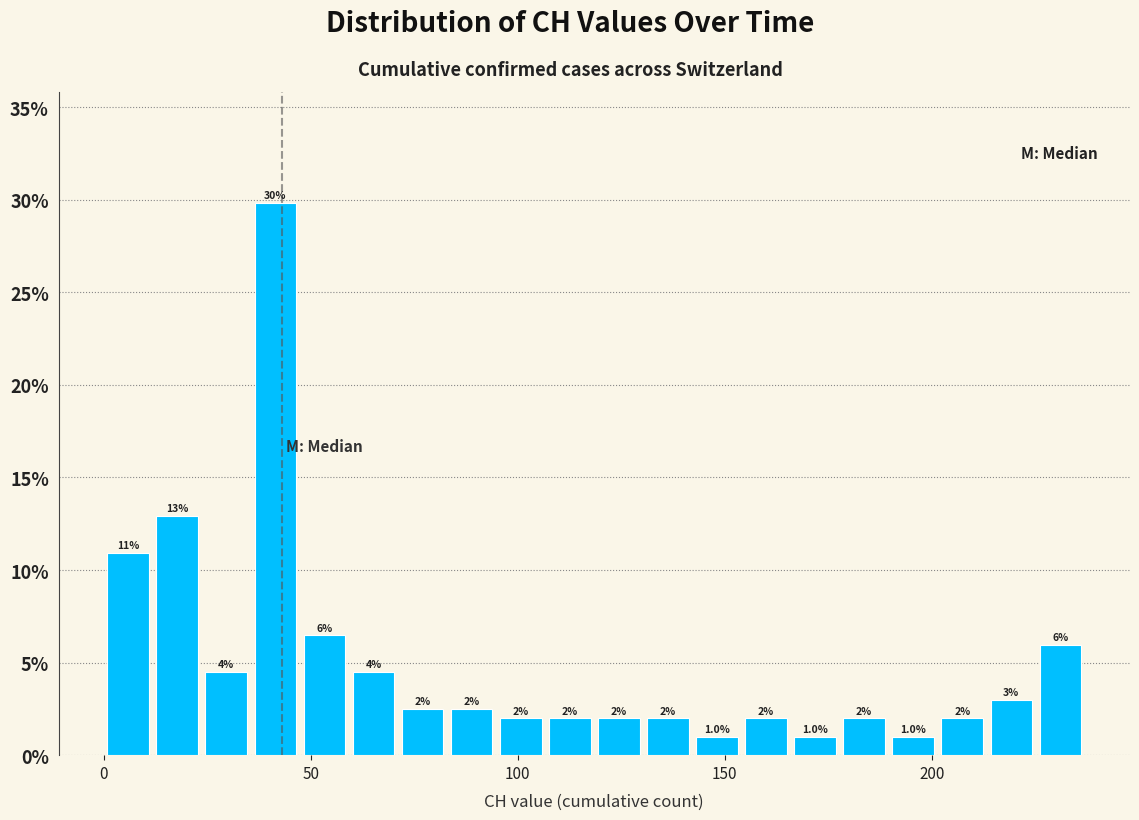

Around what value on the x-axis is the tallest bar? Give the approximate position of its centre, as read against the axis.

40